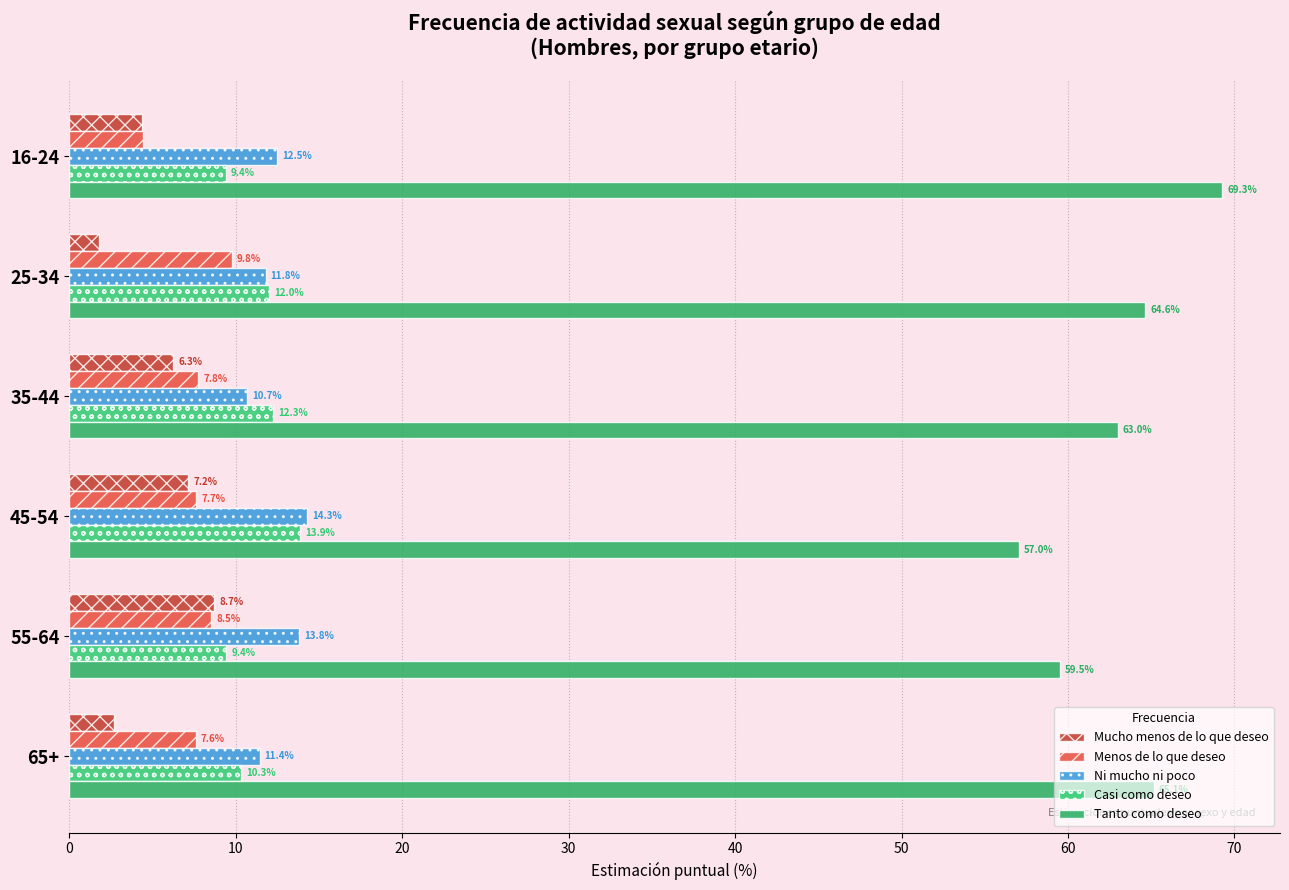

How many data points does each series have?

6